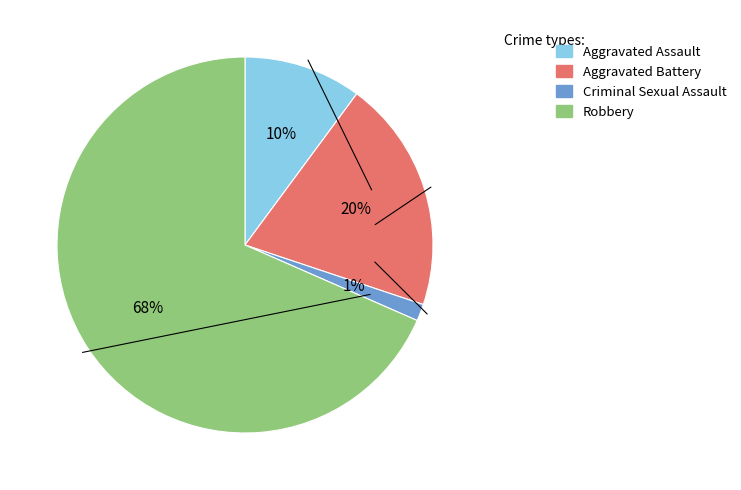

The Criminal Sexual Assault slice represents 11% of the pie. True or false?

False